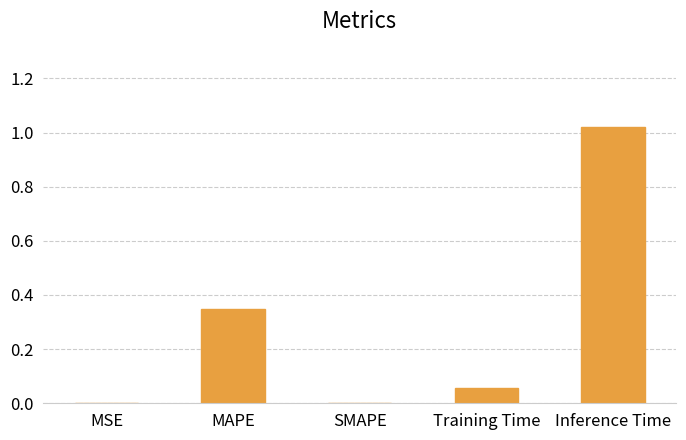

What is the change in value from Training Time to Inference Time?

+1.0